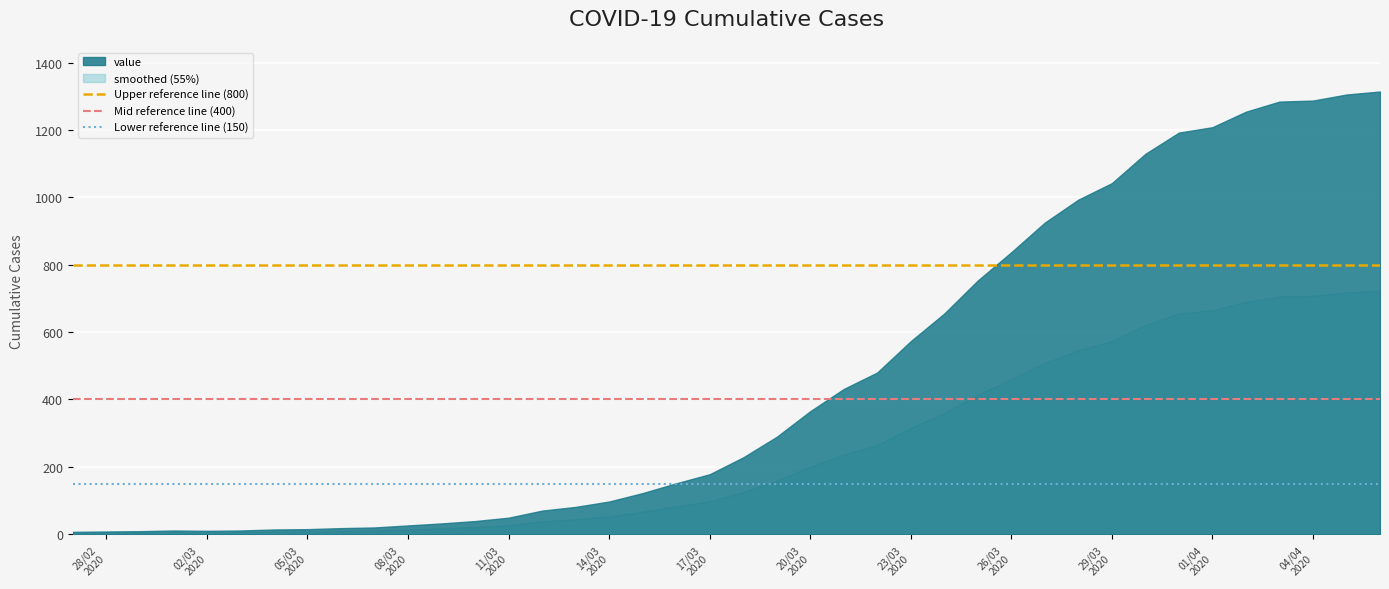

What is the smallest value displayed?

3.9